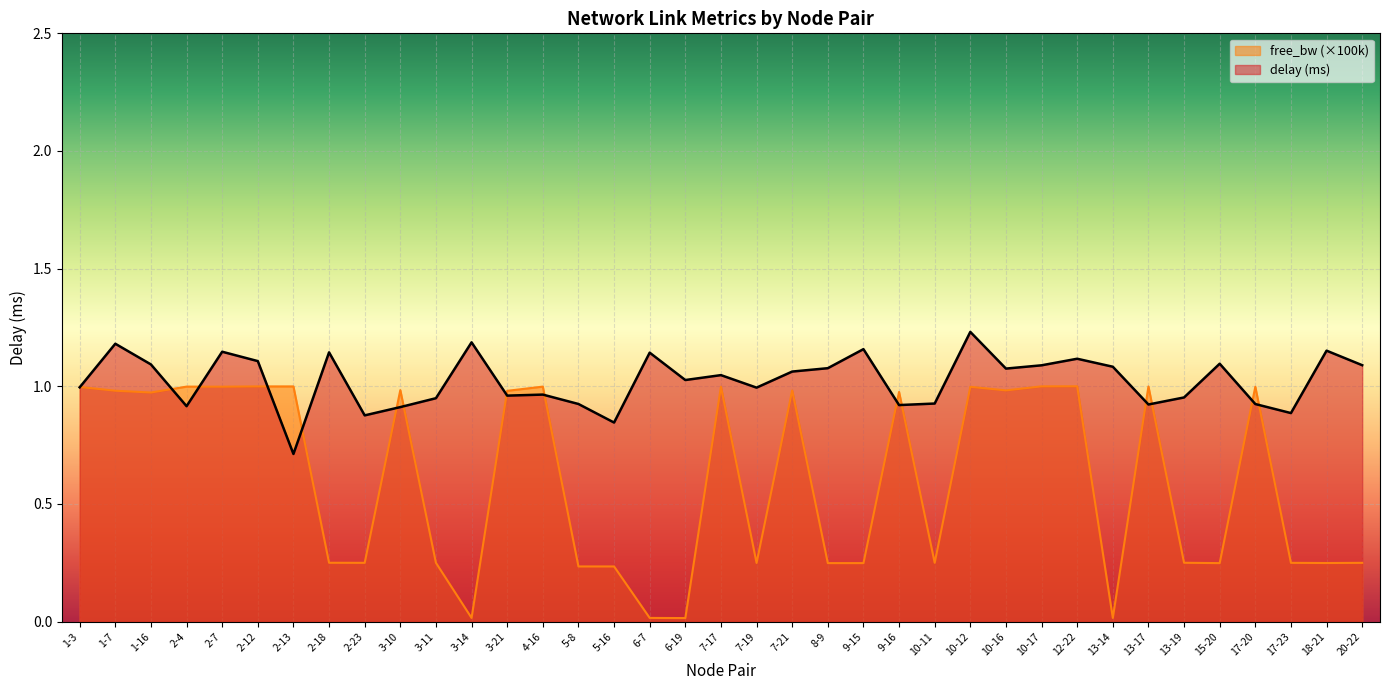

How many distinct data groups are displayed?

2